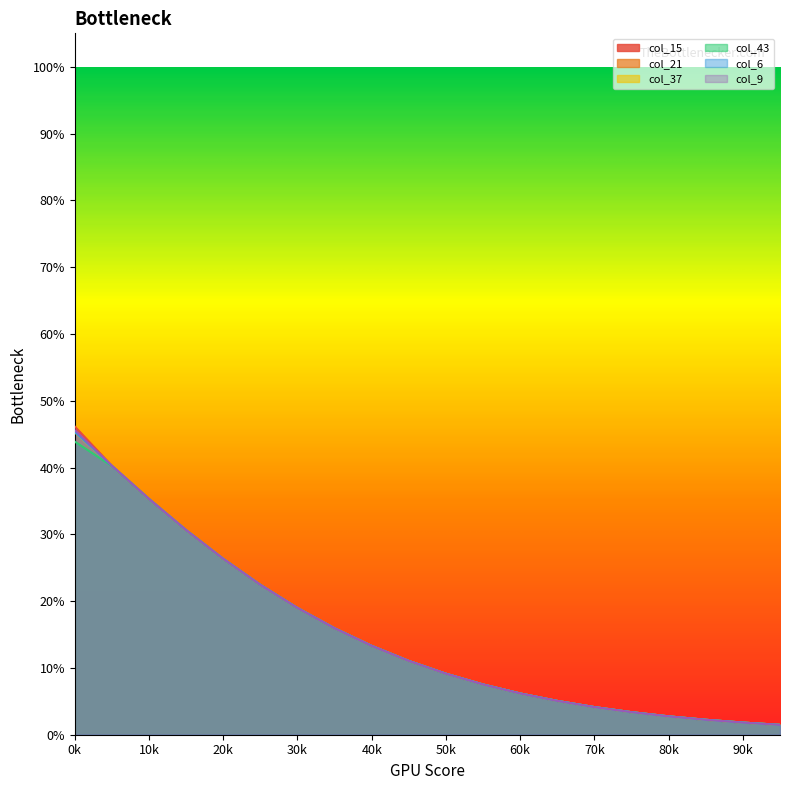

What is the approximate value of col_6 at 9?

0.1